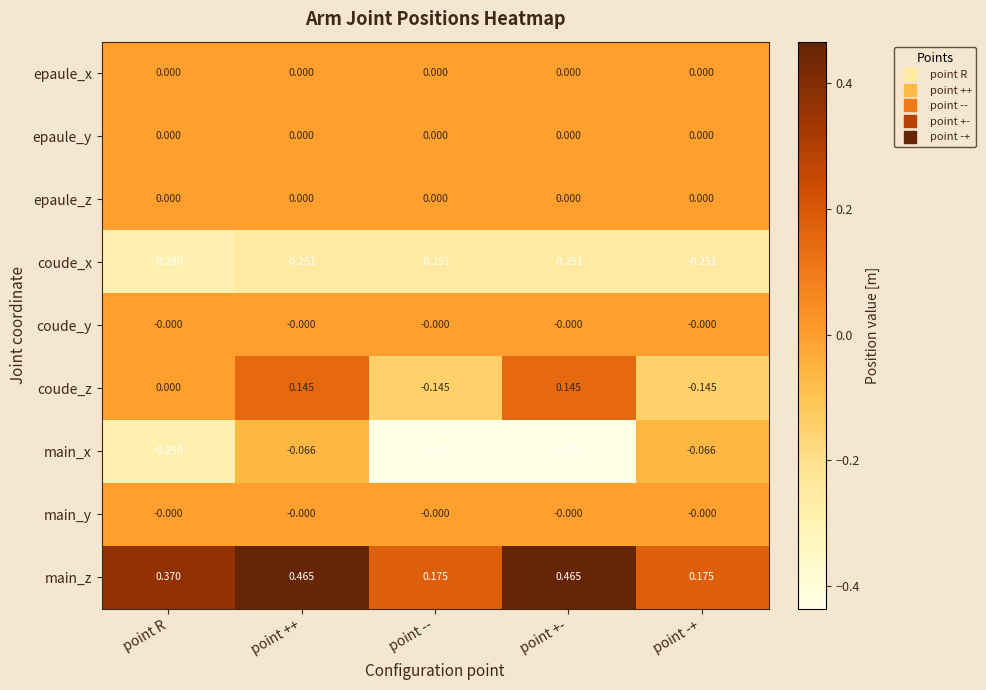

Which series has the largest total across all categories?

main_z